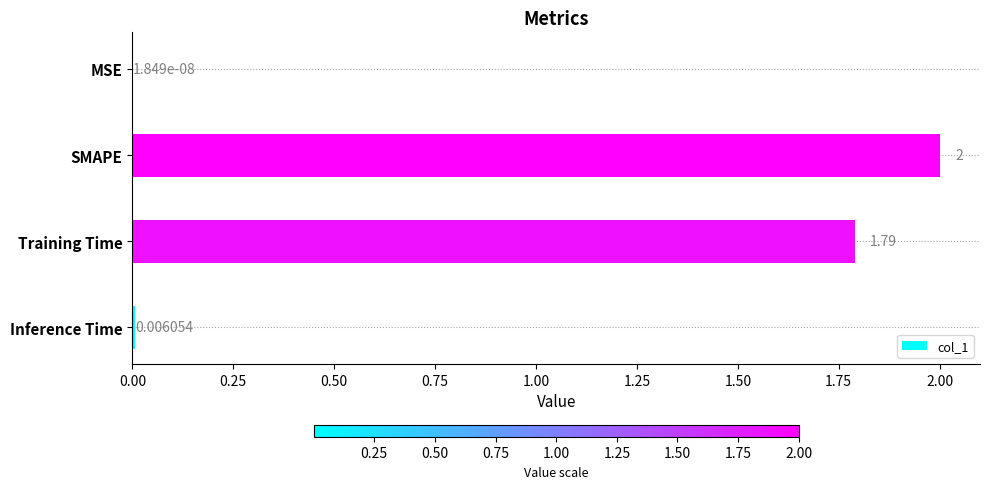

Where is the data nearest to the value 1?

Training Time